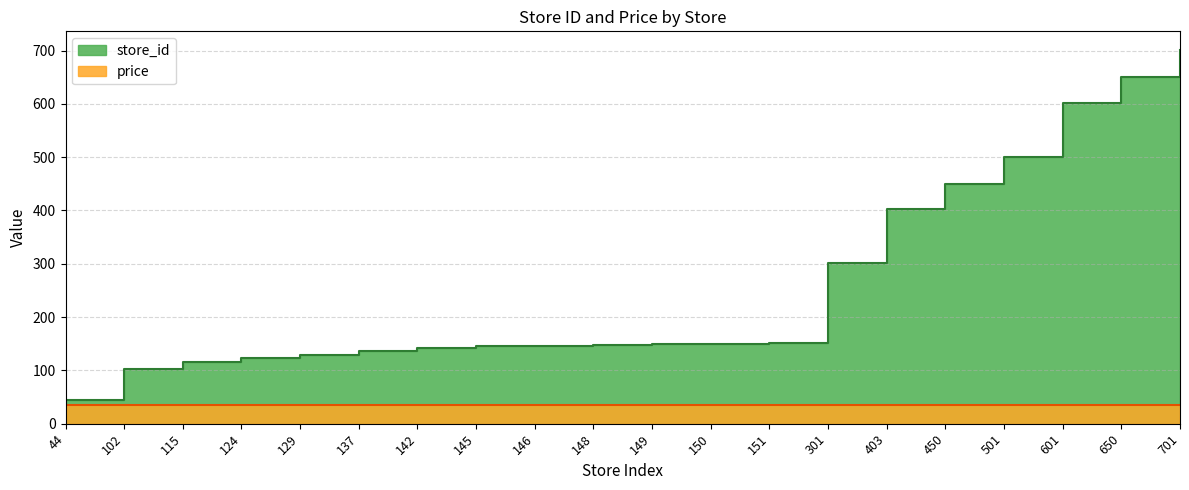

The chart shows a value of 213 at 124. True or false?

False